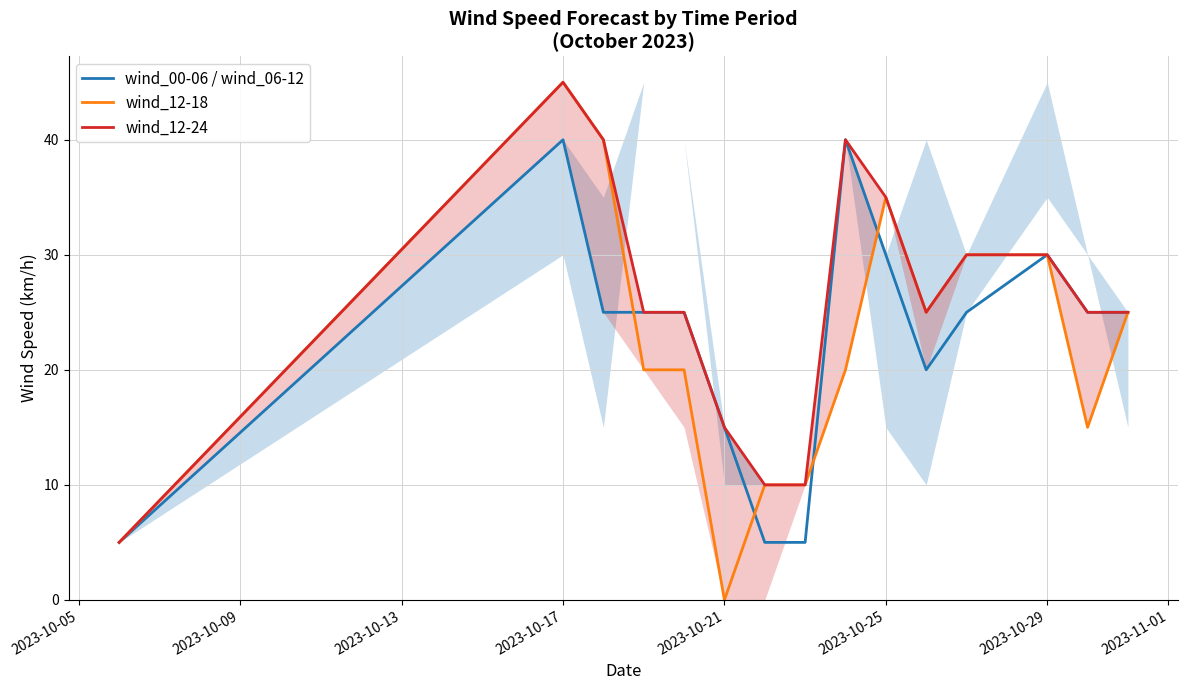

Is it true that wind_00-06 / wind_06-12 equals 9 at 2023-10-29?

False